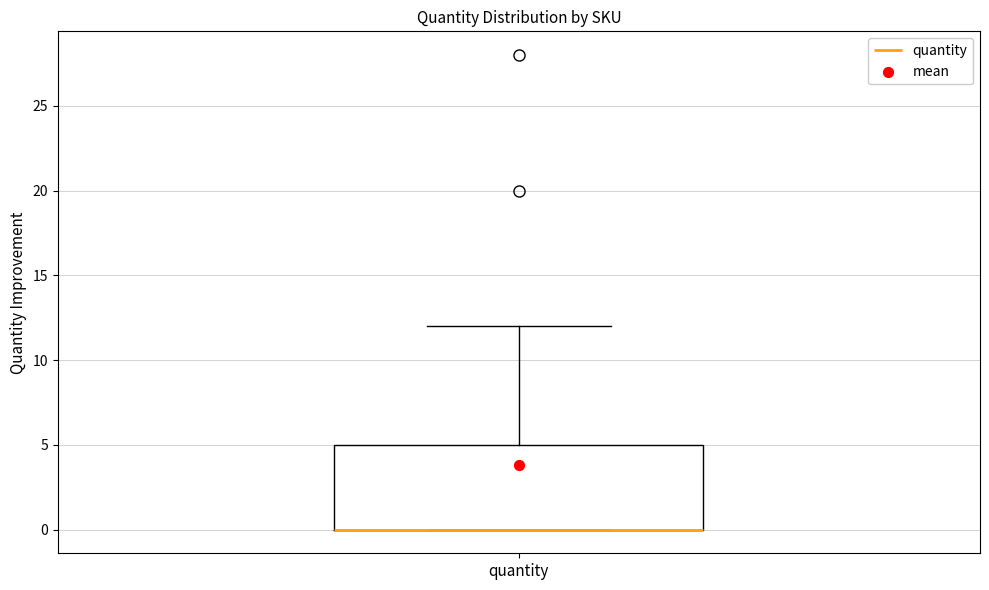

Transcribe this box plot: give where the median line is, the range the box spans, and where the two whiskers end, as read against the y-axis. The values are not printed on the chart, so give them approximately, as read against the axis.

median 0 (drawn on the box's lower edge), box 0 to 5, whiskers 0 to 12